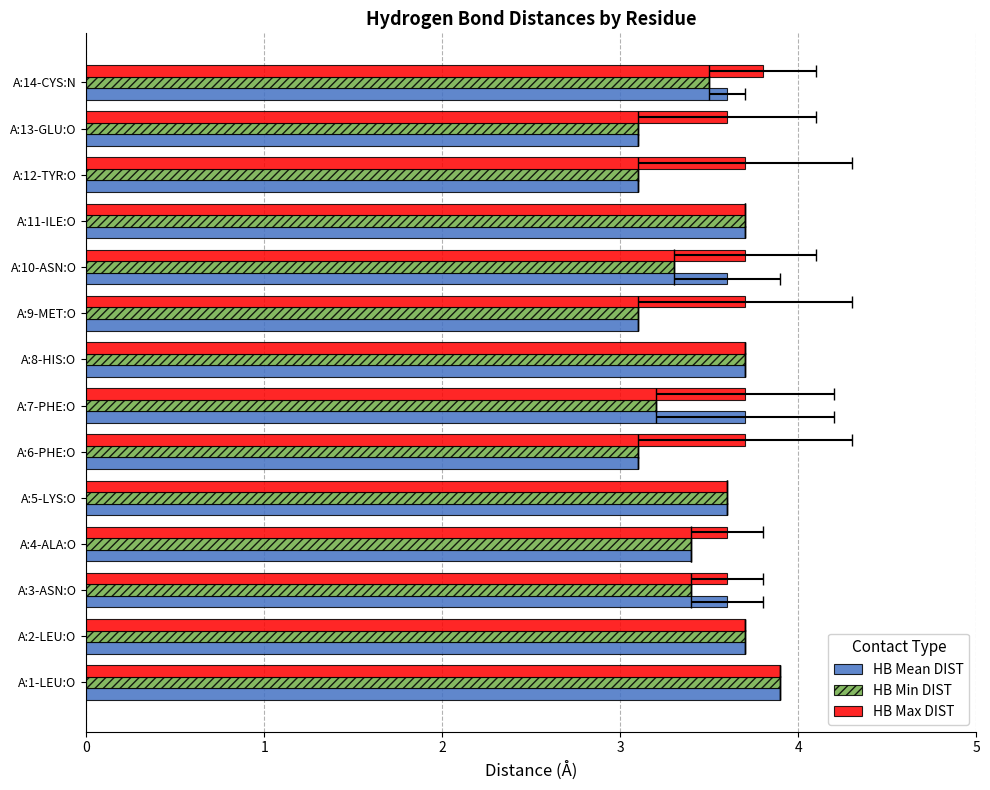

What is the maximum value shown in the chart?

3.9